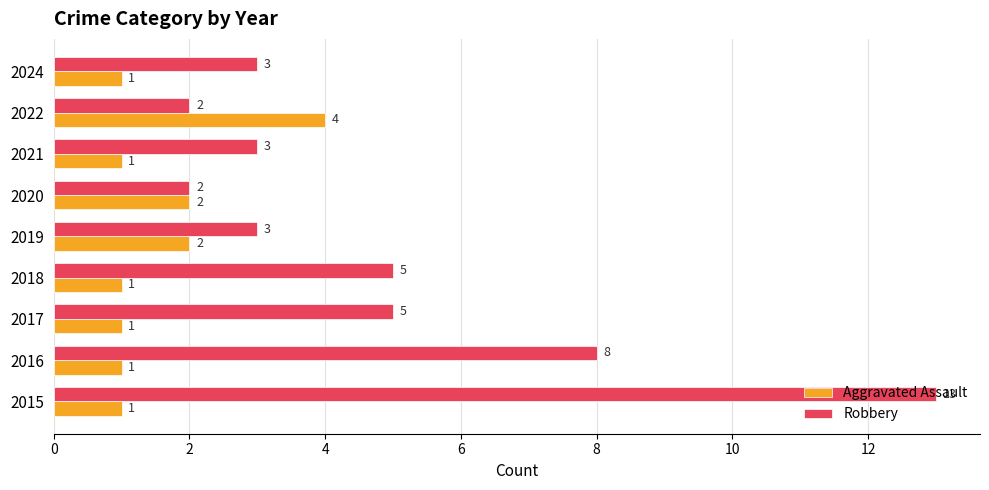

What is the sum of all Aggravated Assault values?

14